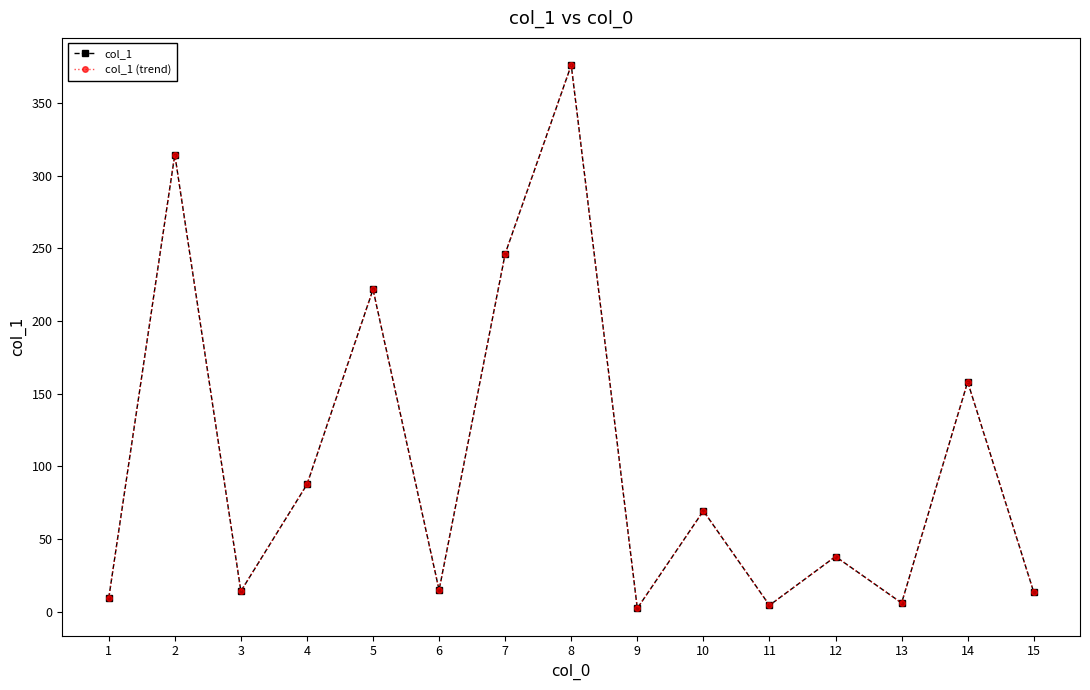

True or false: col_1 and col_1 (trend) cross at least once.

False